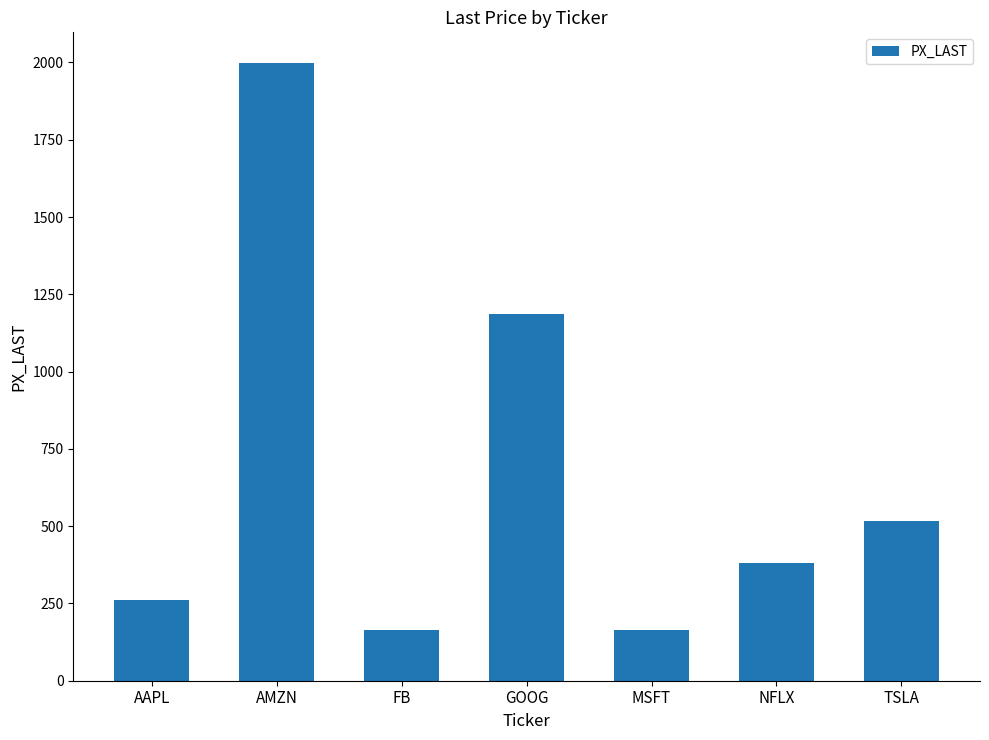

At which label is the value closest to 1081?

GOOG